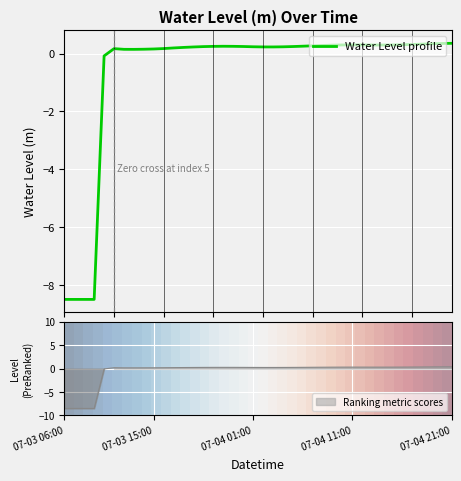

What is the highest value of the Water Level profile series?

0.4